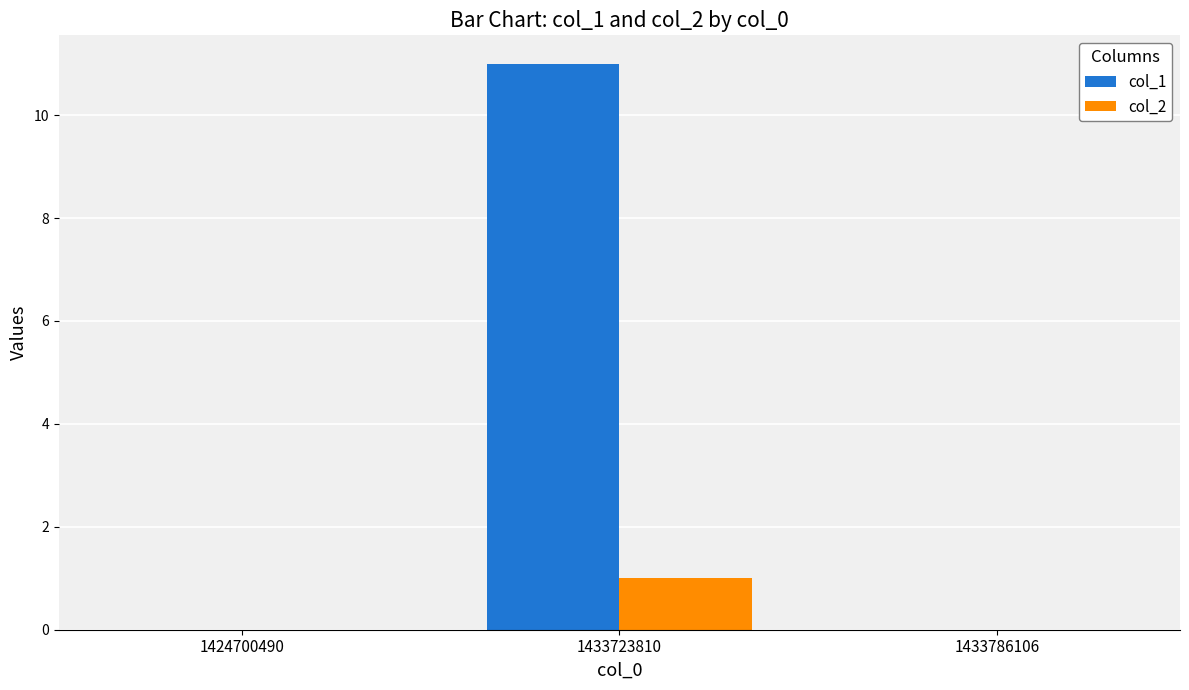

Reading left to right, transcribe all the data shown in this chart.

col_1: 0	11	0
col_2: 0	1	0